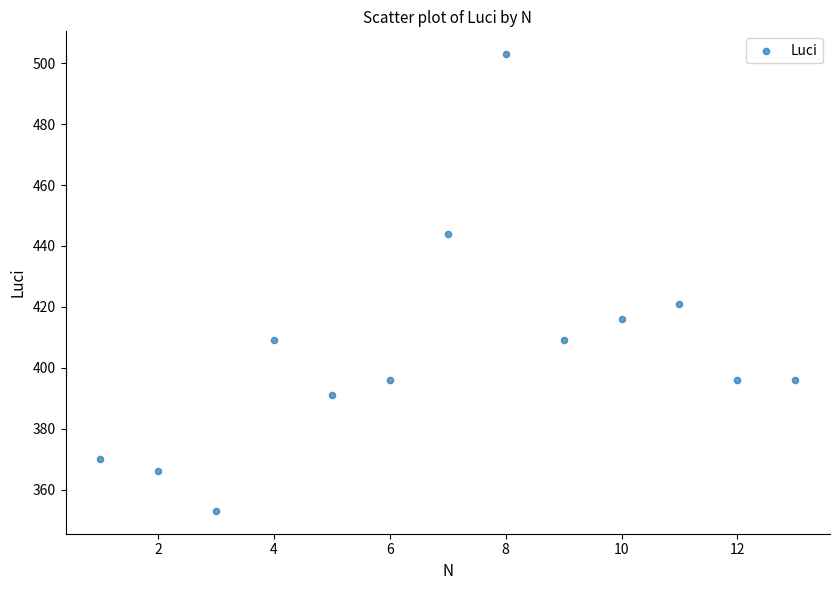

What is the range of X values (max minus min)?

12